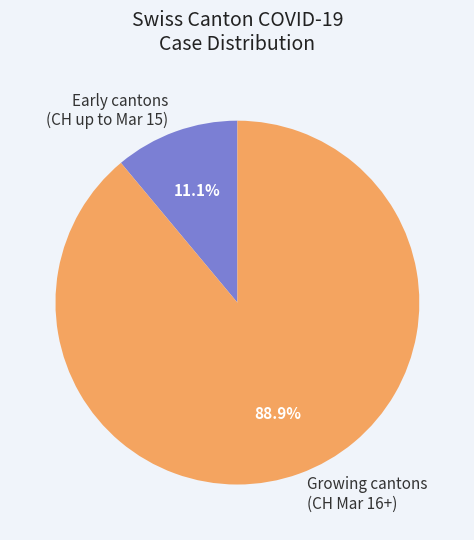

Is there a majority slice in this chart?

Yes